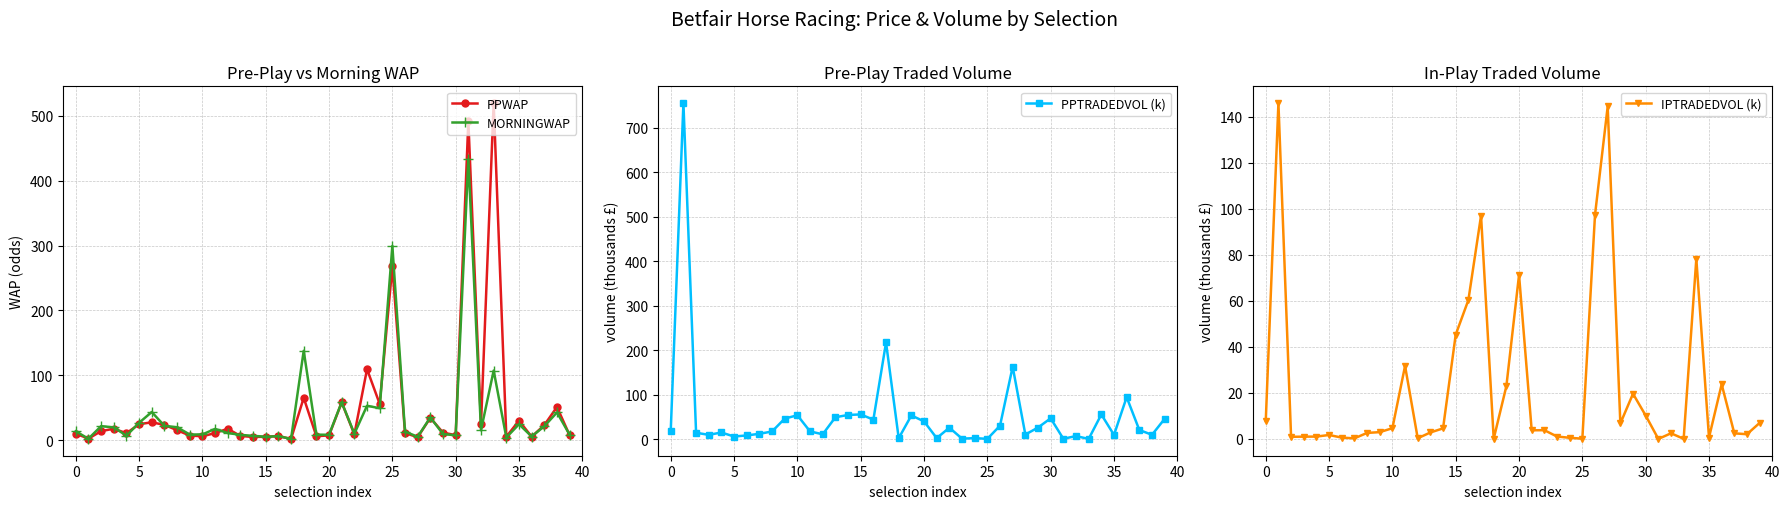

Which series has the largest total across all categories?

PPTRADEDVOL (k)